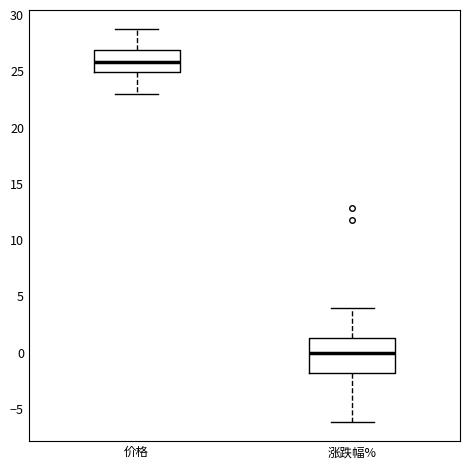

Which box has the lowest median line?

涨跌幅%